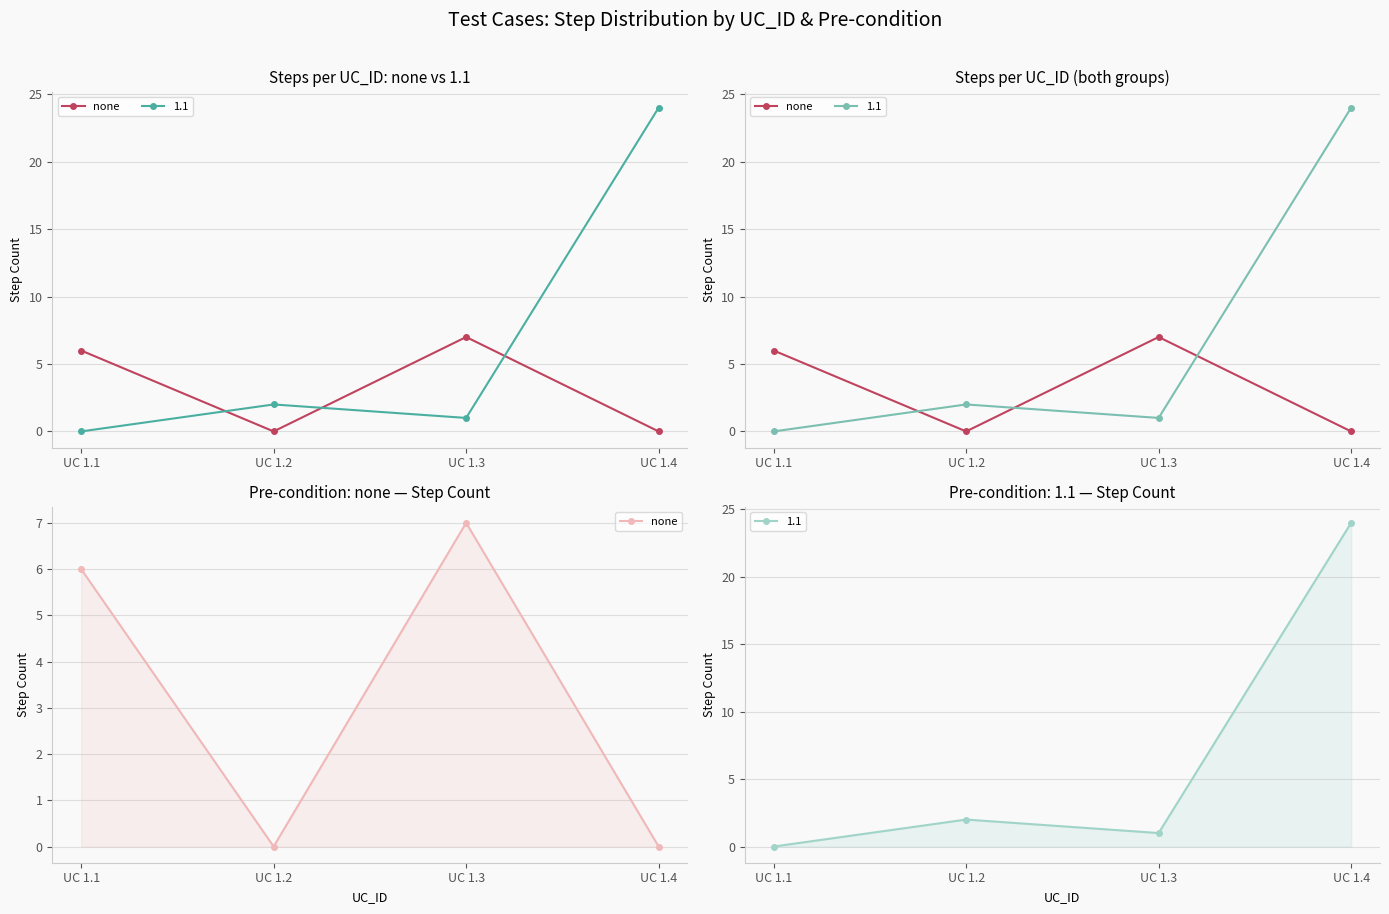

How many values are above zero?

2